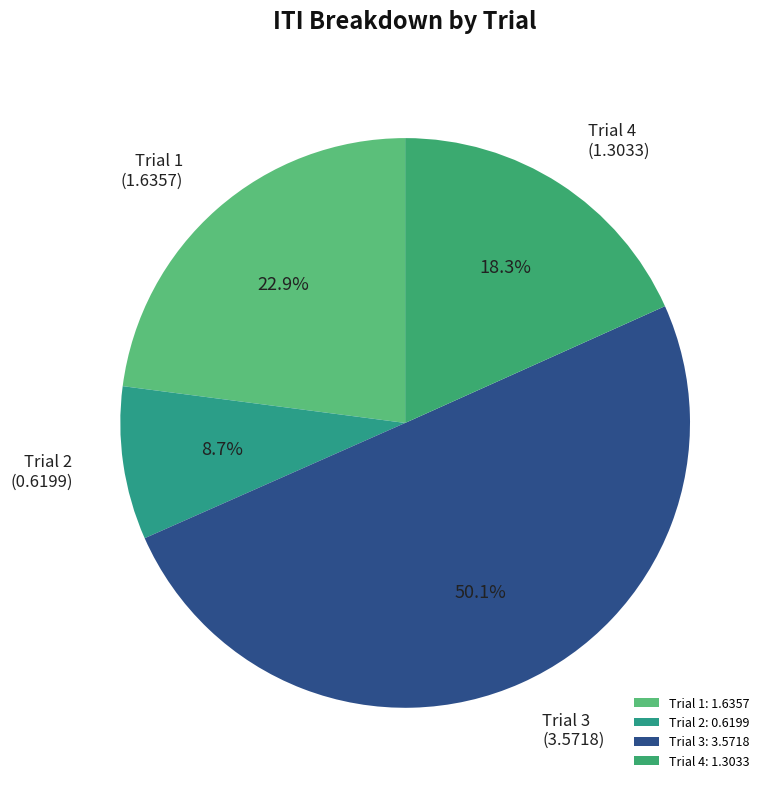

To the nearest percent, what is the average slice percentage?

25%